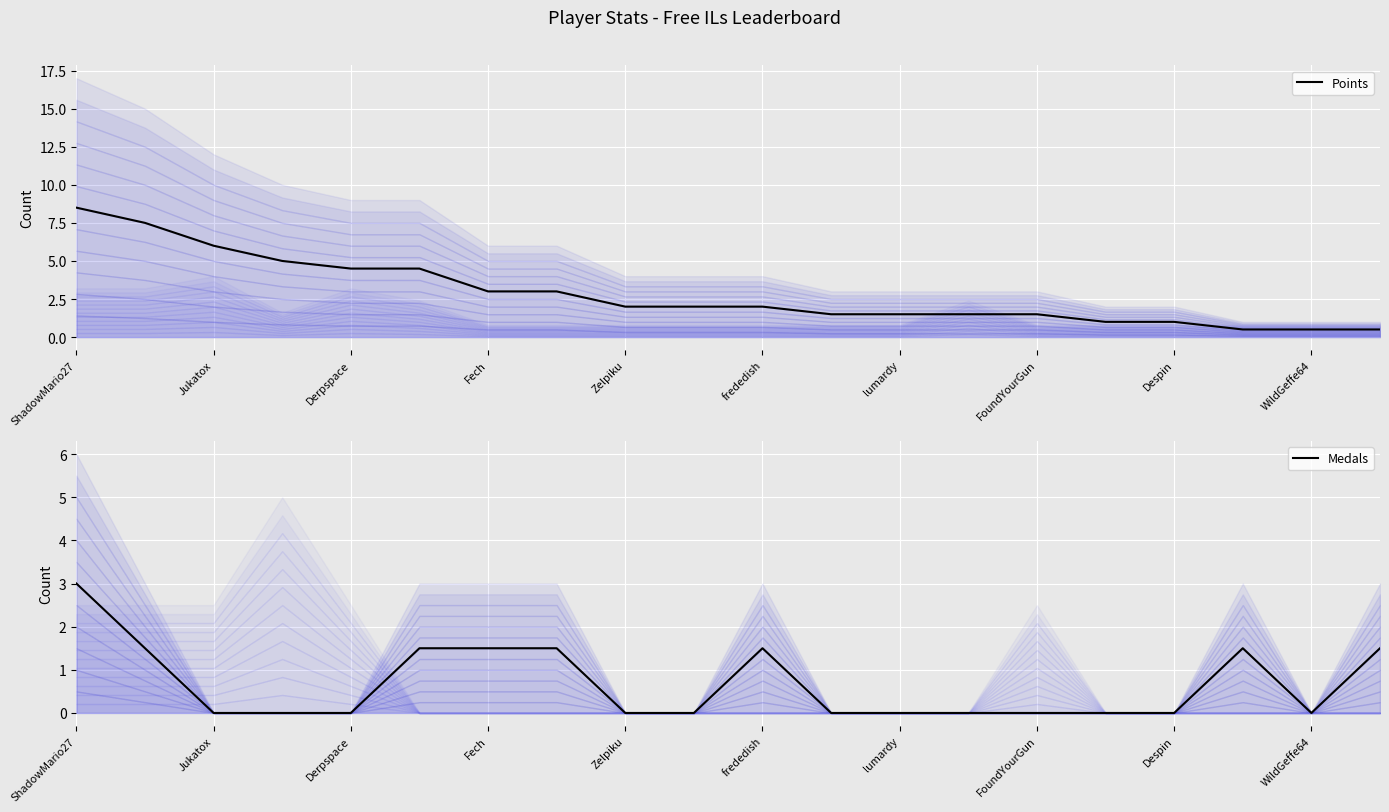

What is the highest value of the Points series?

8.5